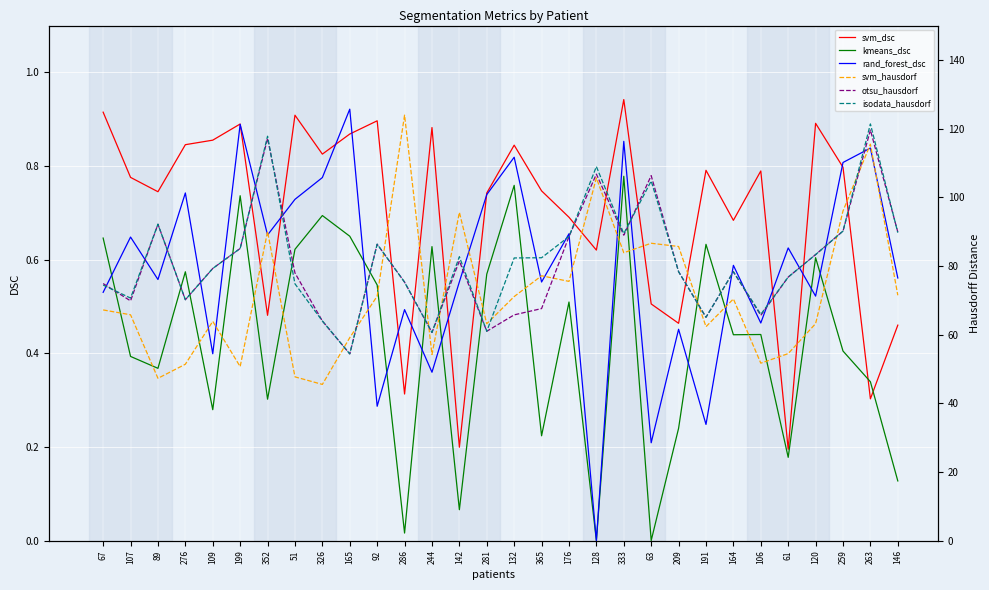

The svm_hausdorf series shows 23.0 at 165. True or false?

False